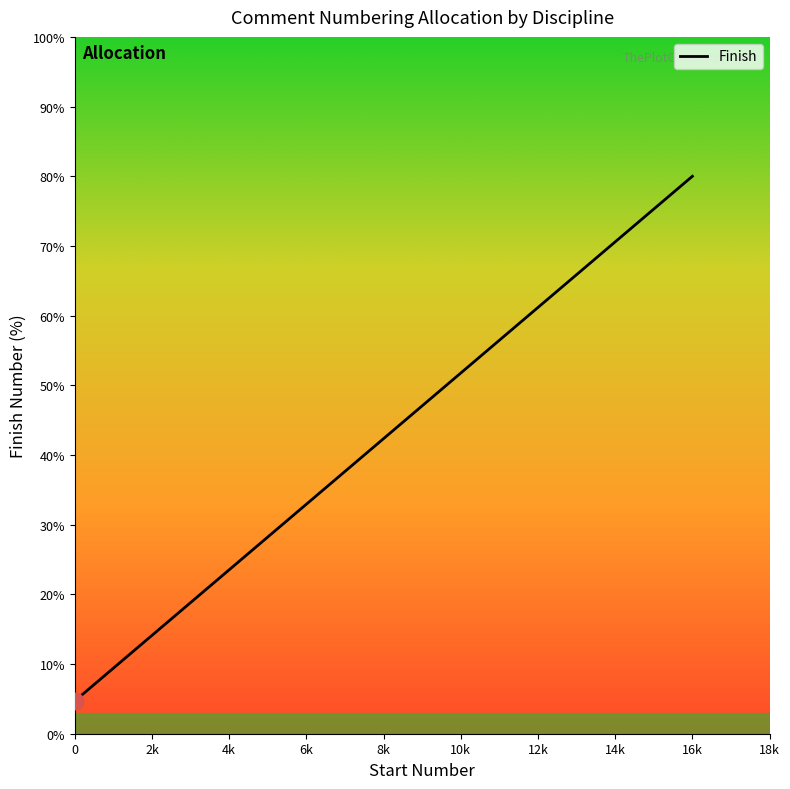

What is the sum of all values?

720.0